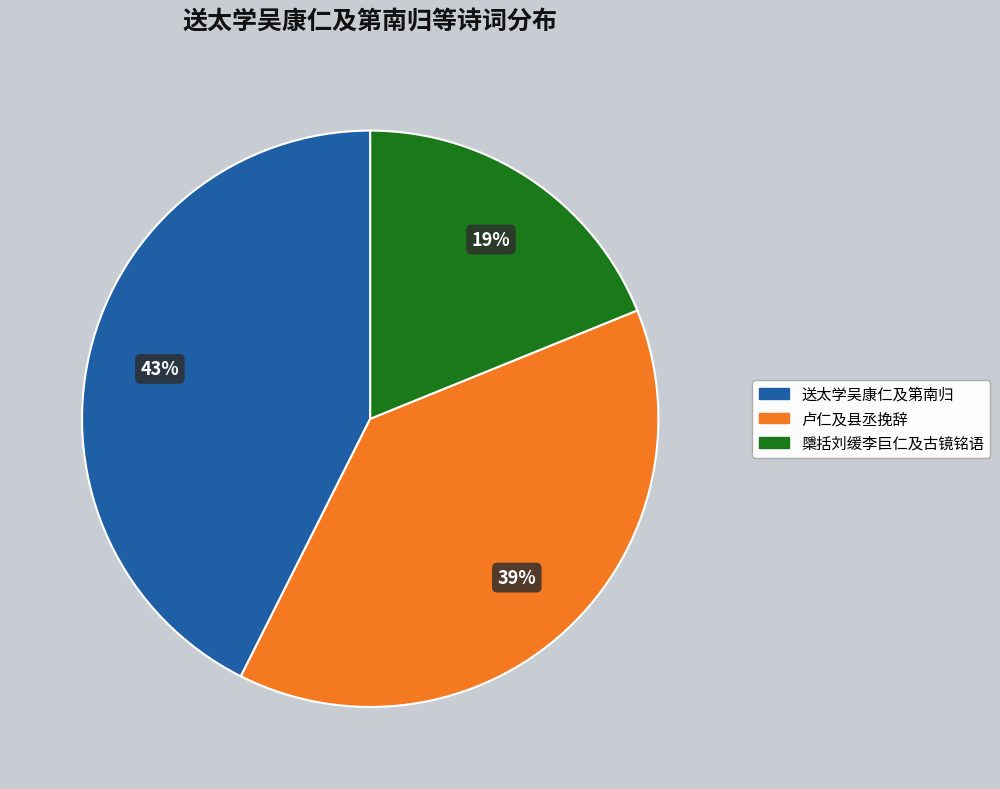

Is there any slice that represents more than half of the pie?

No